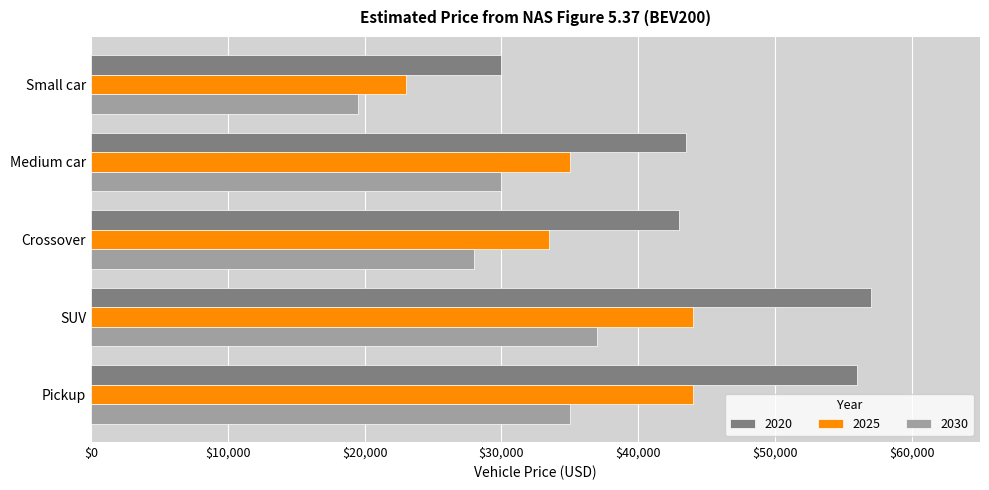

List the series in order of their overall mean, lowest first.

2030, 2025, 2020